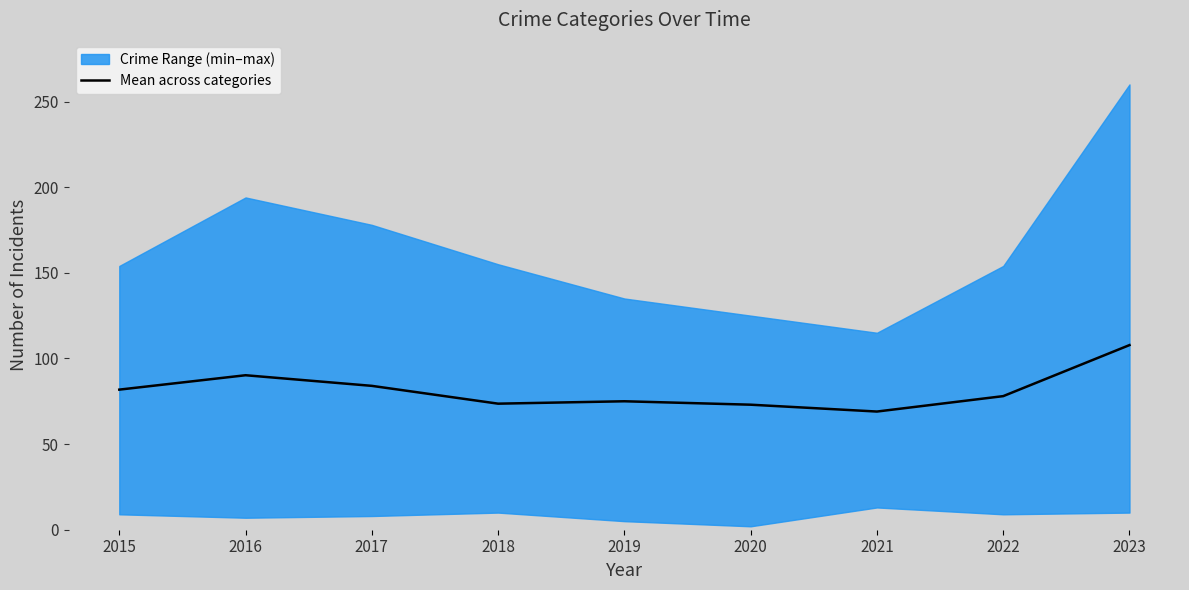

Rank the categories by value from highest to lowest.

2023, 2016, 2017, 2015, 2022, 2019, 2018, 2020, 2021